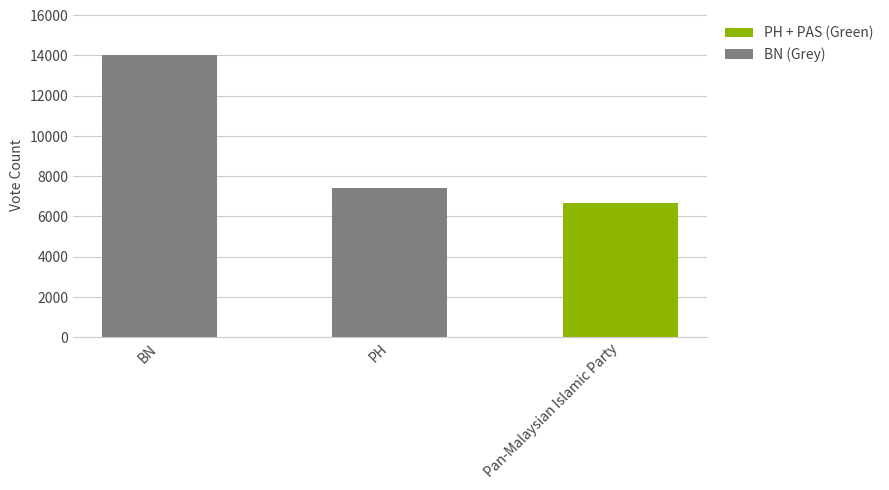

Is it true that the value at PH is 10560?

False